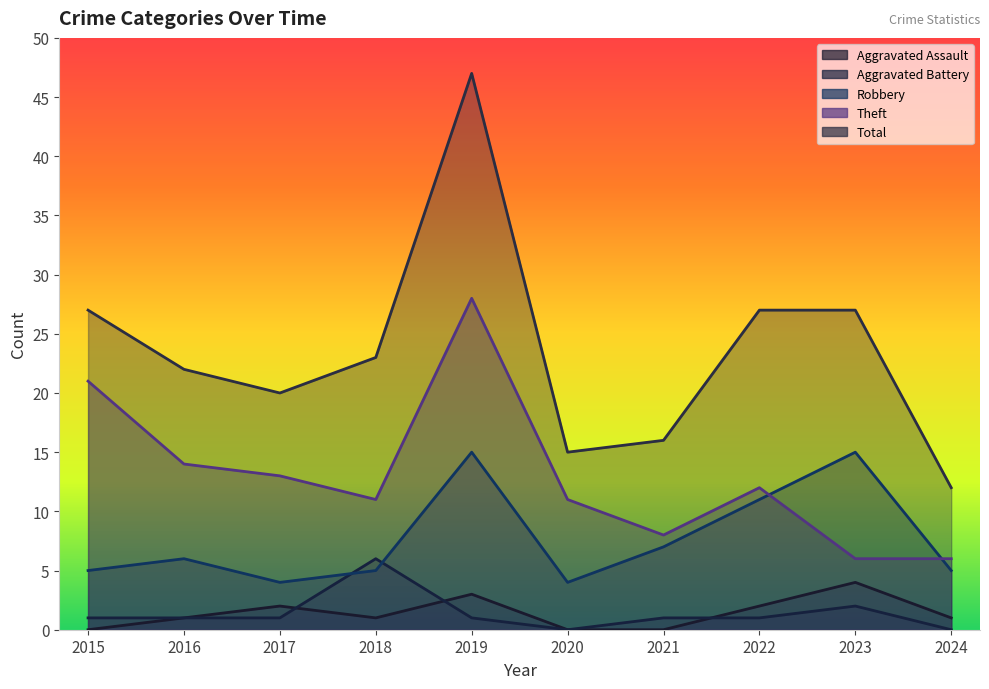

What is the value of the Robbery point at the 6th from the left?

4